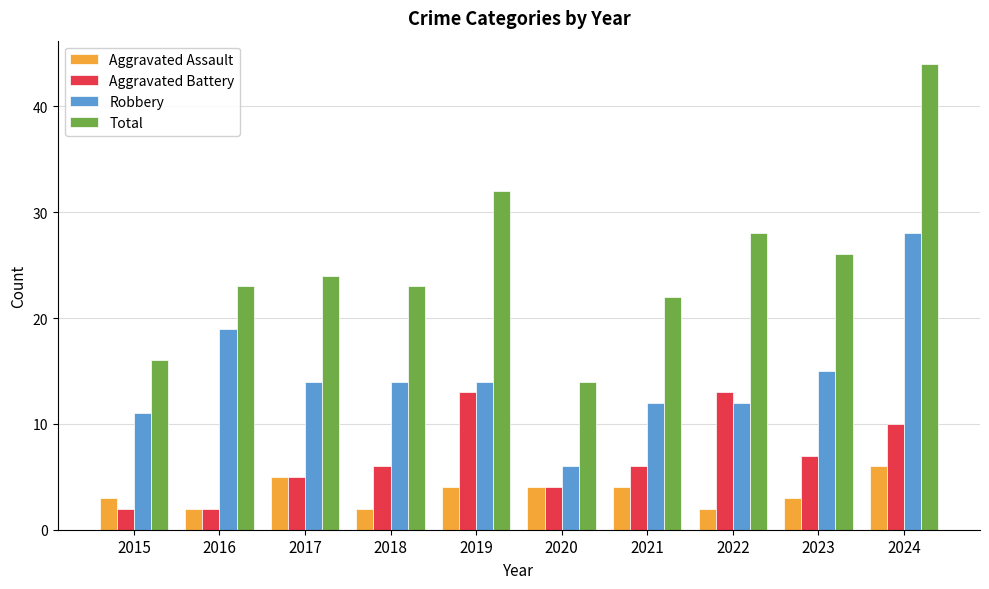

The value of Aggravated Battery at 2021 is 6. True or false?

True